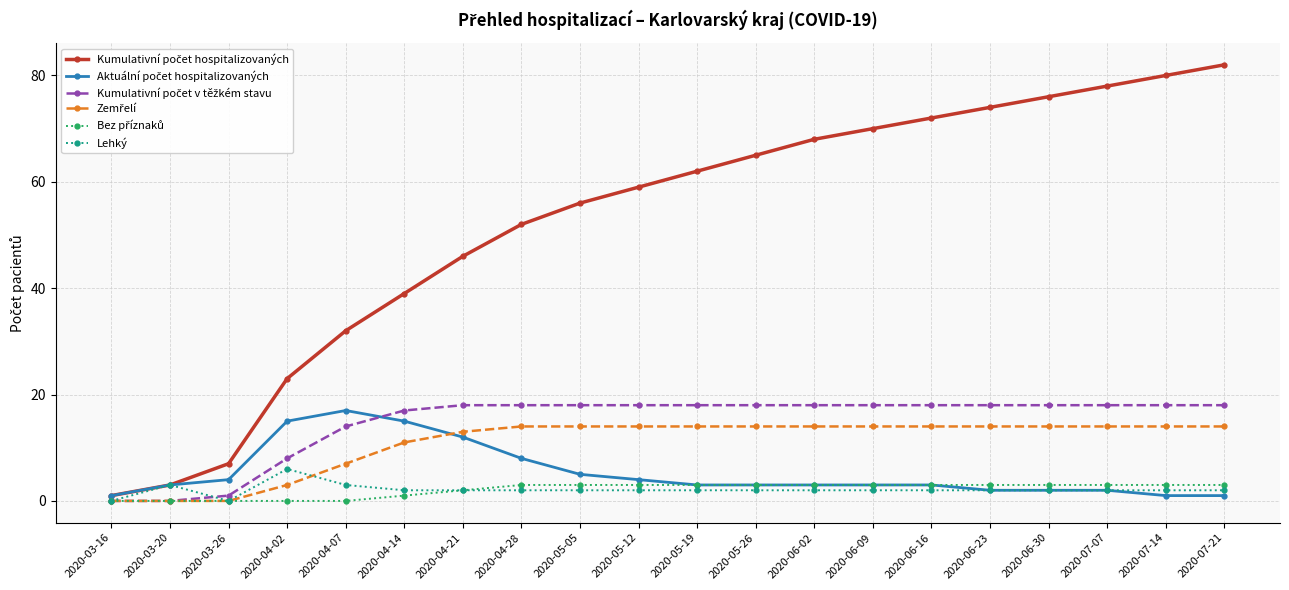

How many distinct data groups are displayed?

6